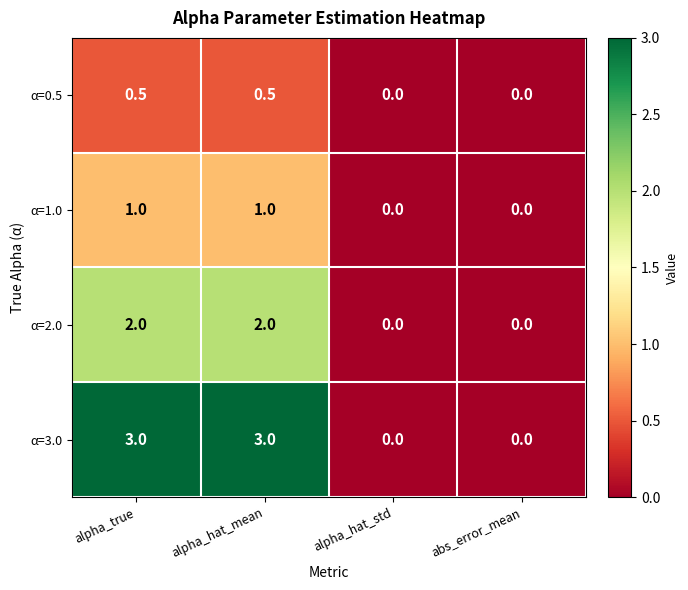

What is the sum of all α=2.0 values?

4.0